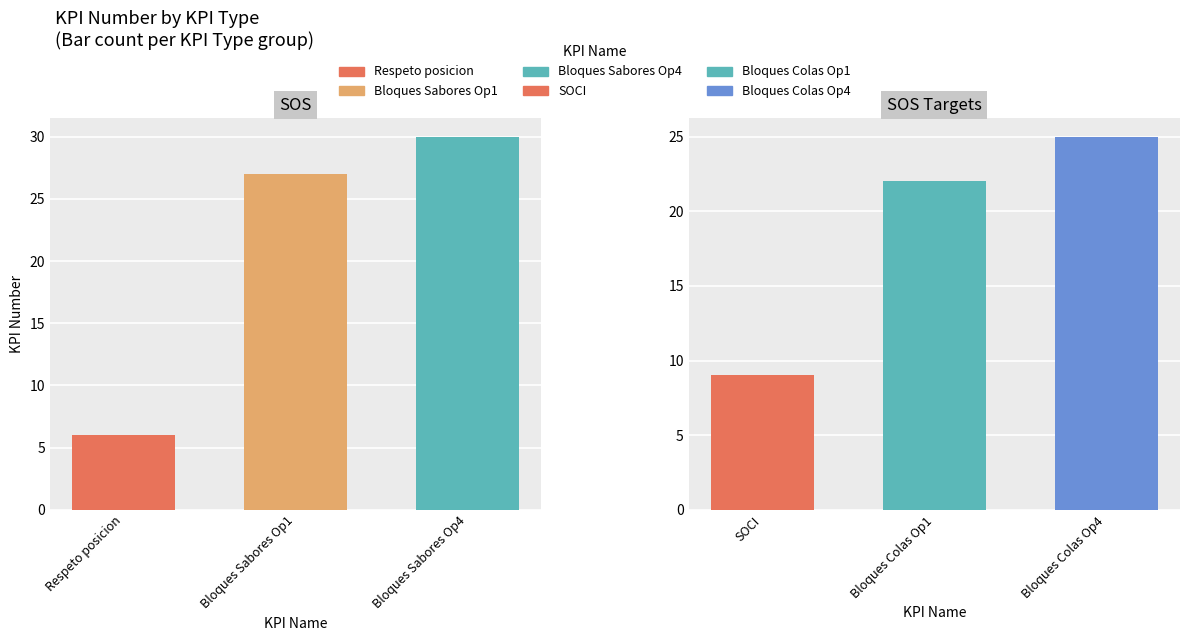

What is the difference between the maximum and minimum values in the SOS series?

24